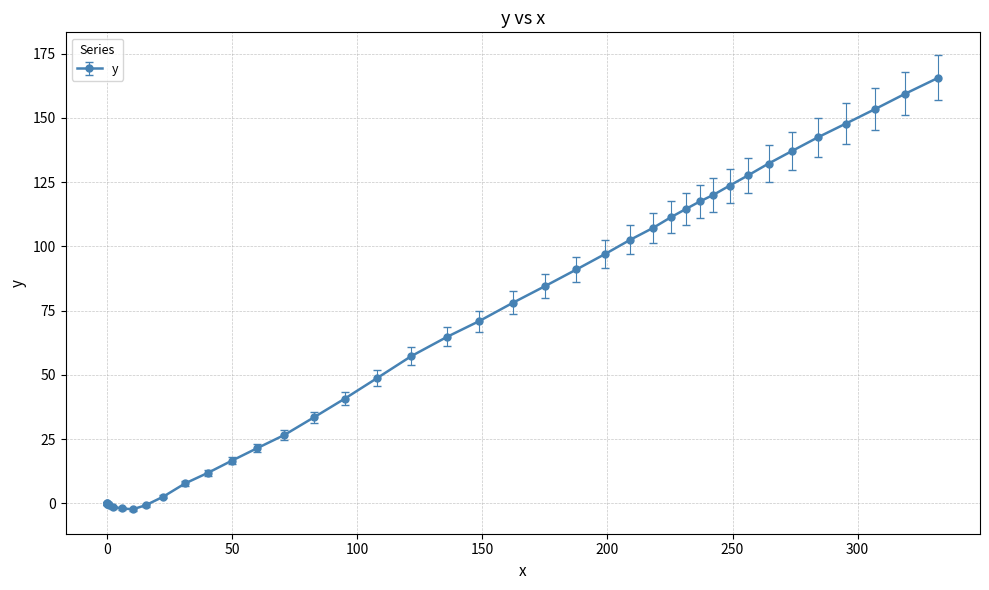

How many points are lower than both their immediate neighbors (excluding endpoints)?

1